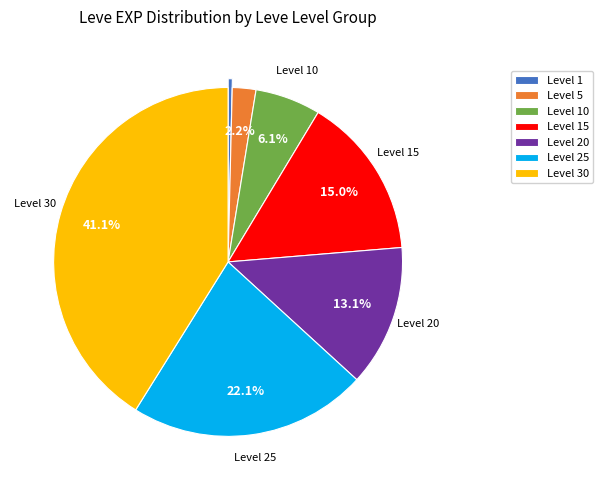

Is there a majority slice in this chart?

No